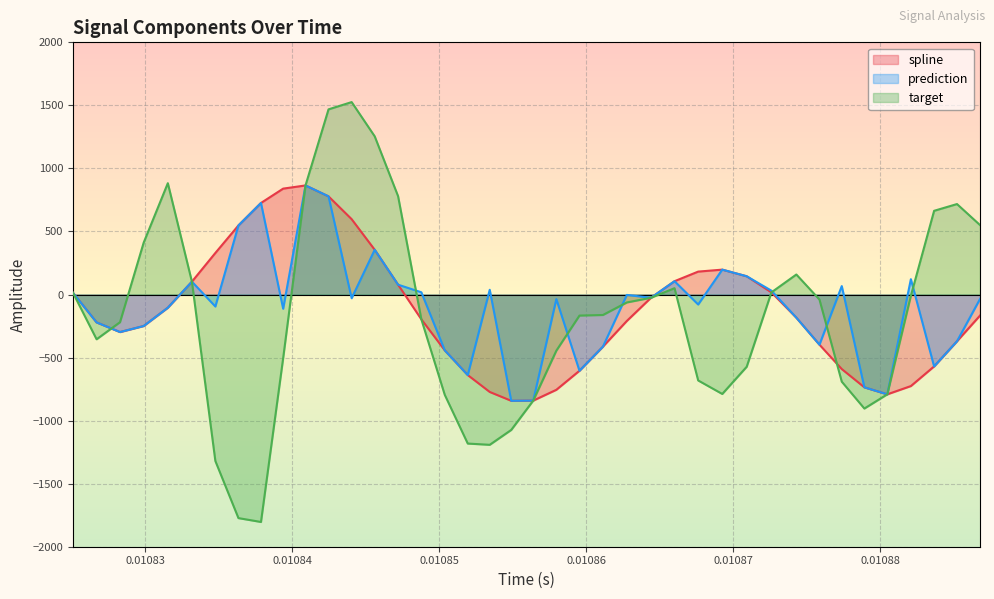

True or false: prediction and spline cross at least once.

False